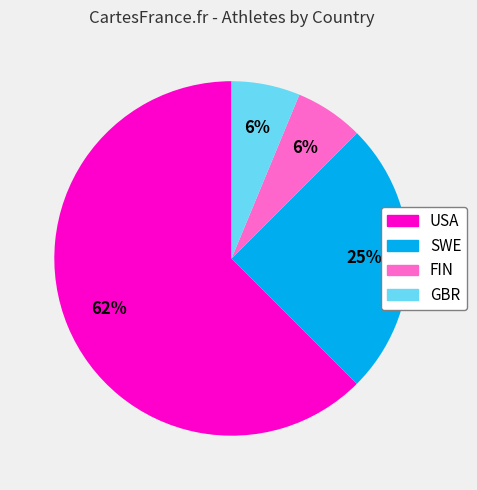

To the nearest percent, what portion does GBR represent?

6%